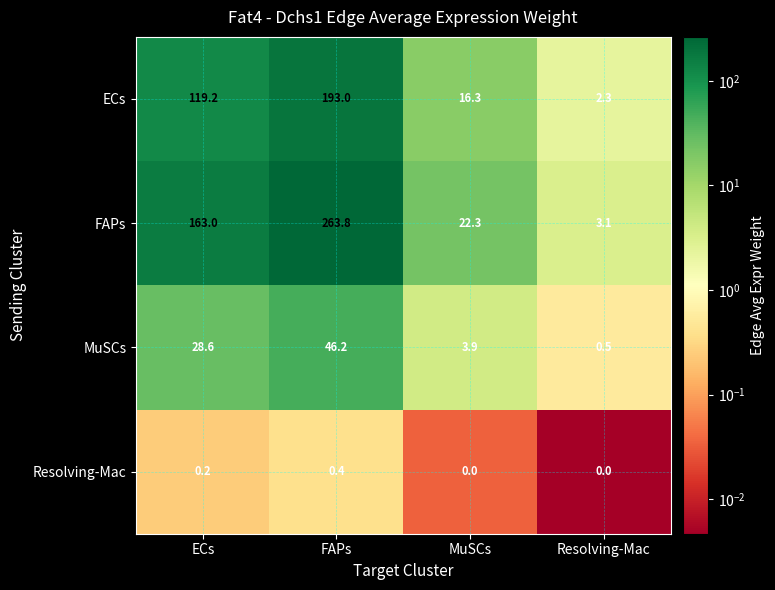

What is the greatest value displayed?

263.8